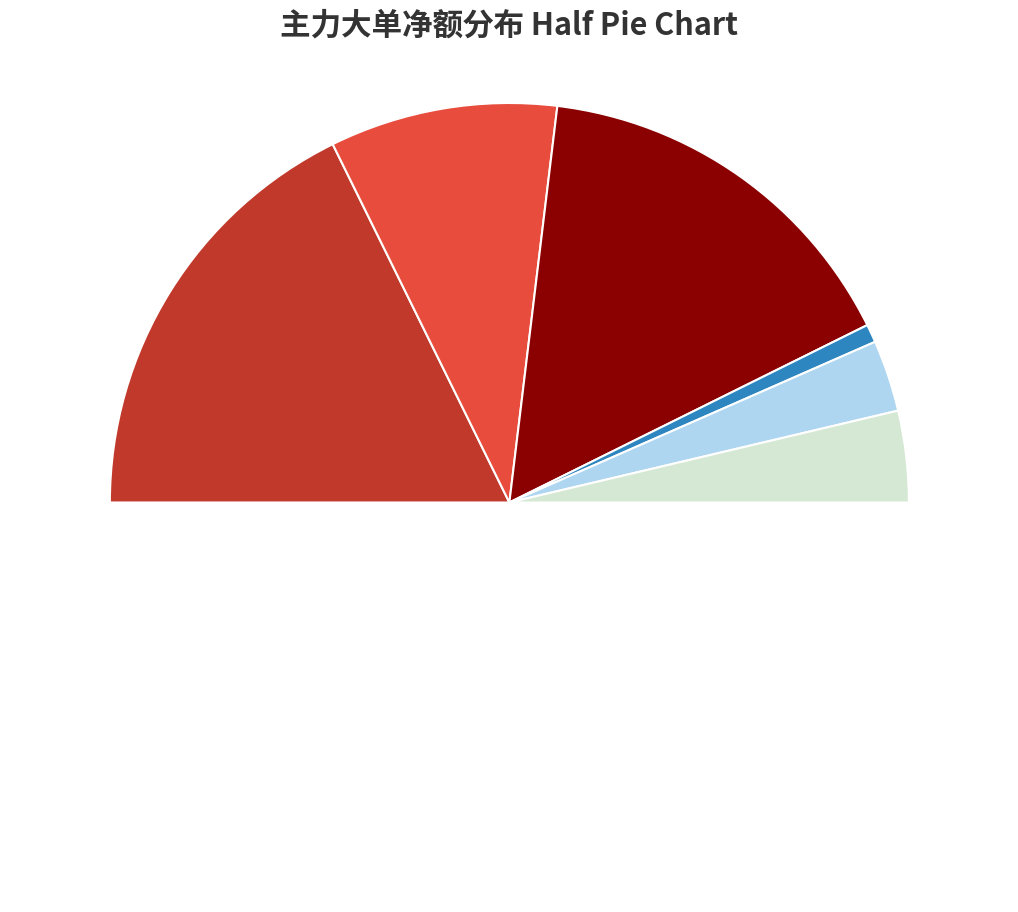

Is the sum of 闻泰科技 and 物产中大 greater than half?

No